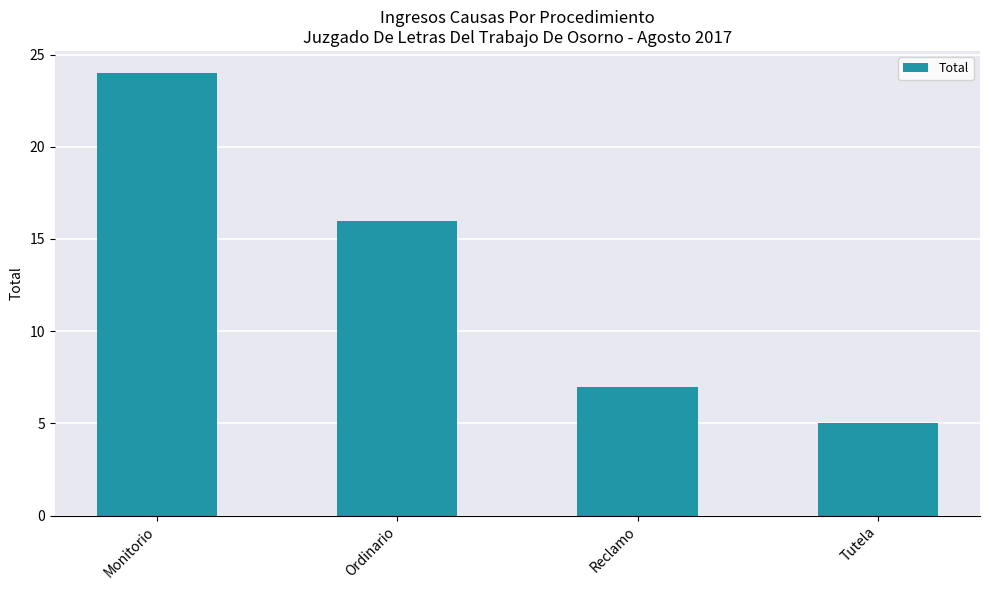

Which has a higher value, Reclamo or Tutela?

Reclamo